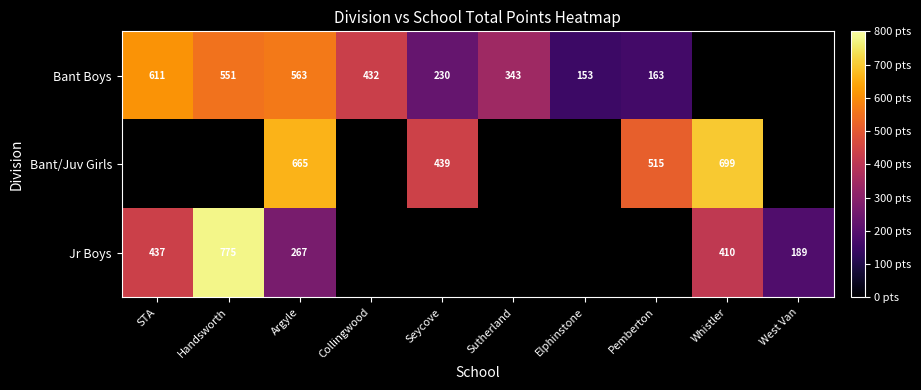

True or false: Bant Boys has a value of 182 at Sutherland.

False